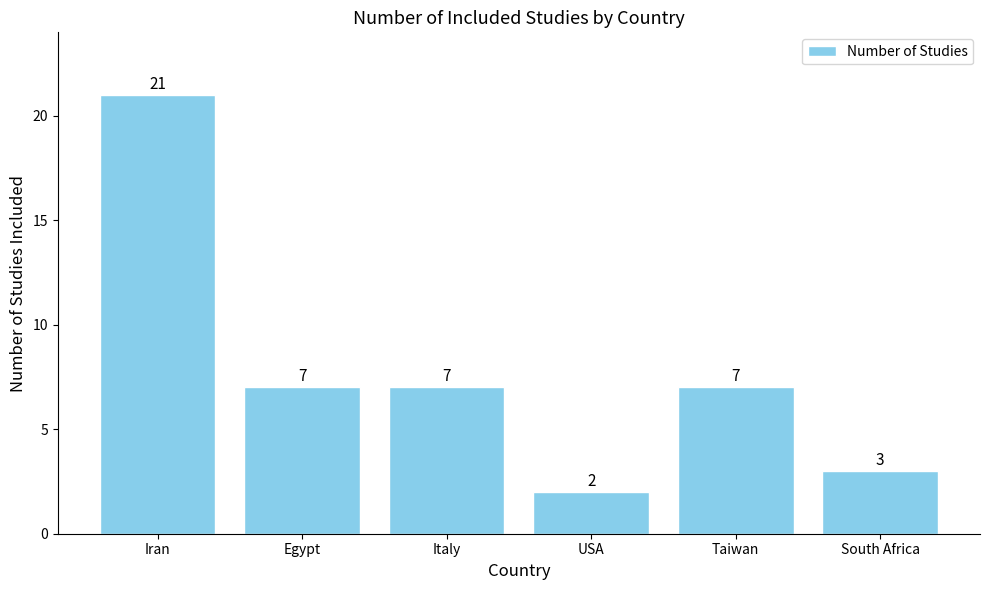

What is the value of the 6th bar from the left?

3